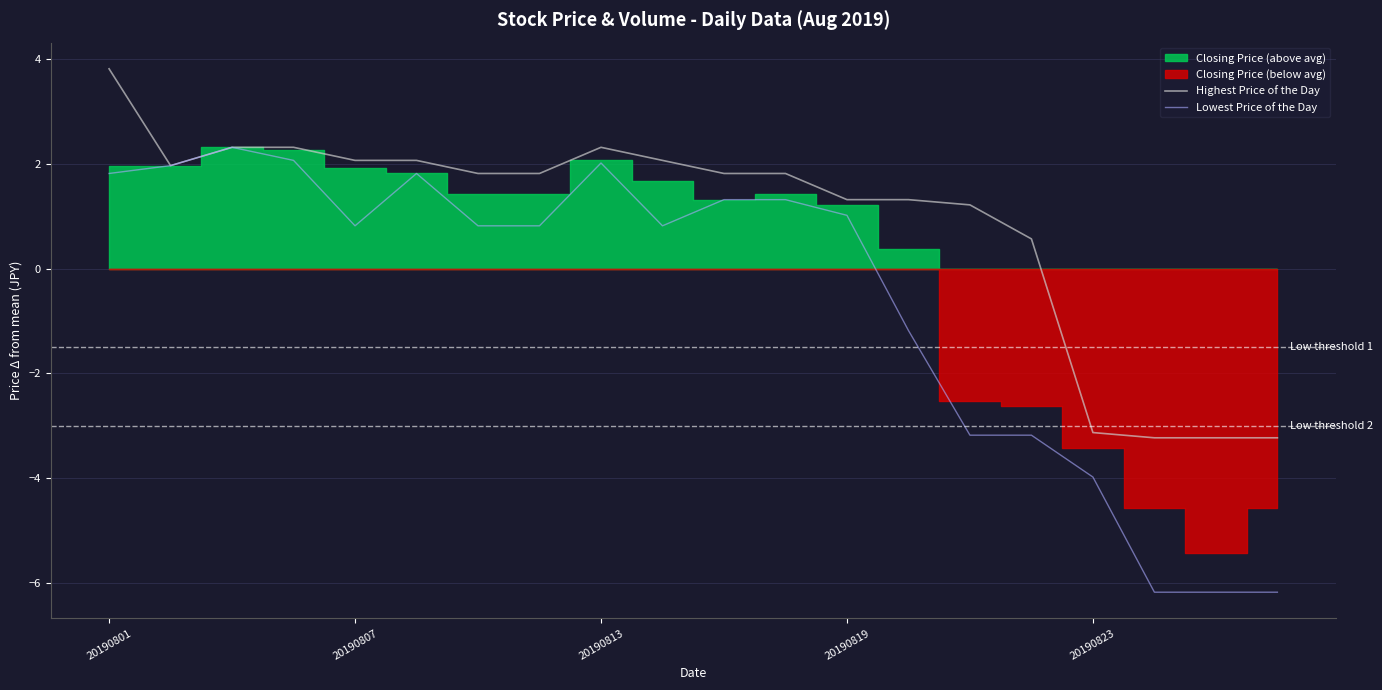

Where is the first local minimum for Lowest Price of the Day?

20190807